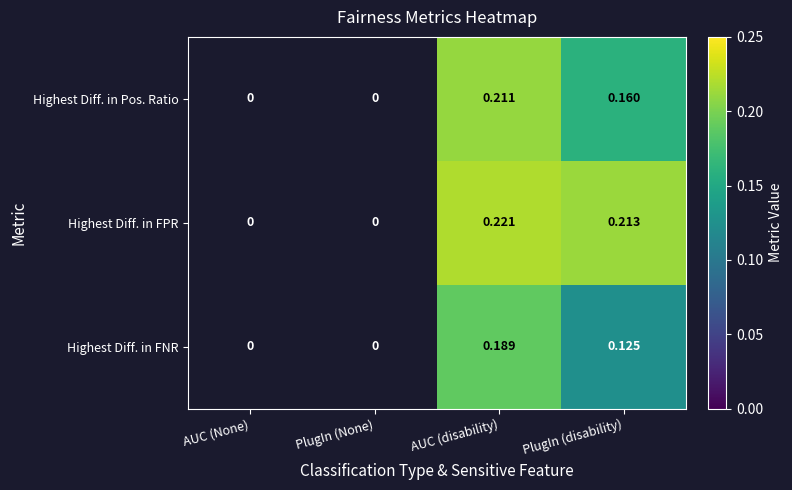

At which label does Highest Diff. in FNR reach its minimum?

AUC (None)